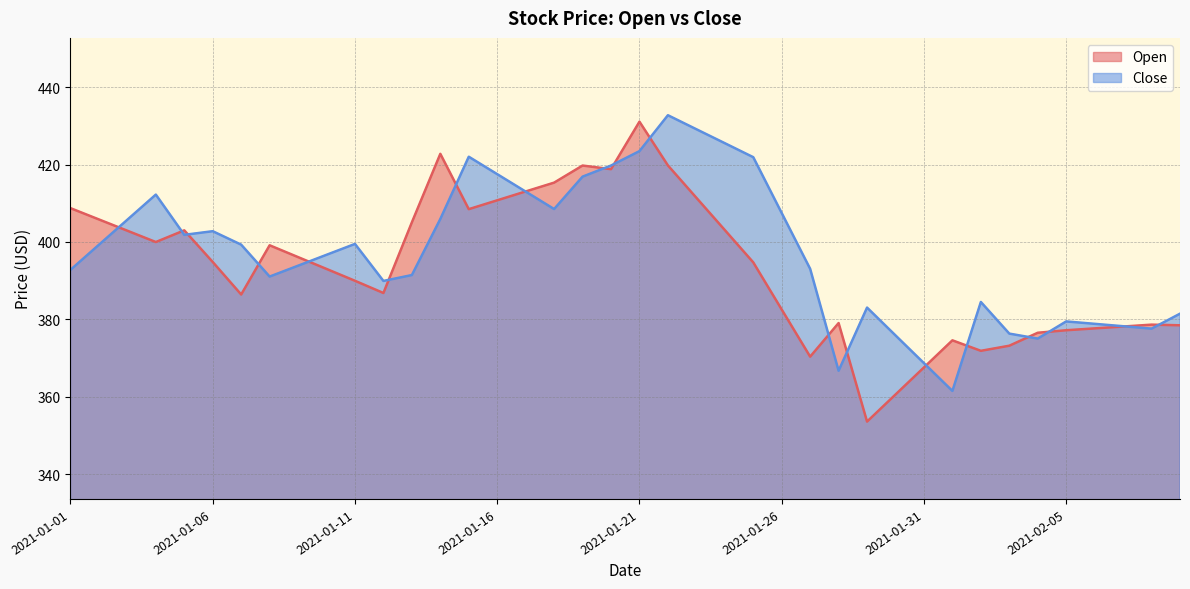

What is the sum of all Open values?

15741.0